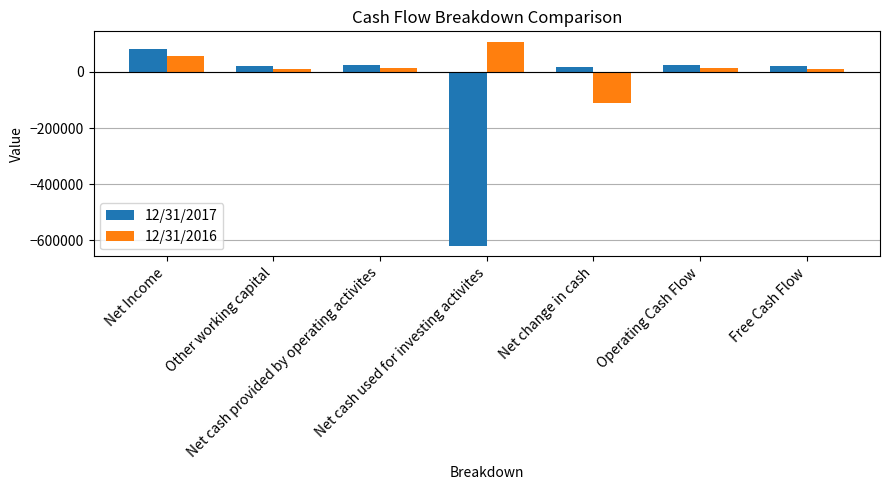

What is the difference between the maximum and minimum values in the 12/31/2016 series?

220412